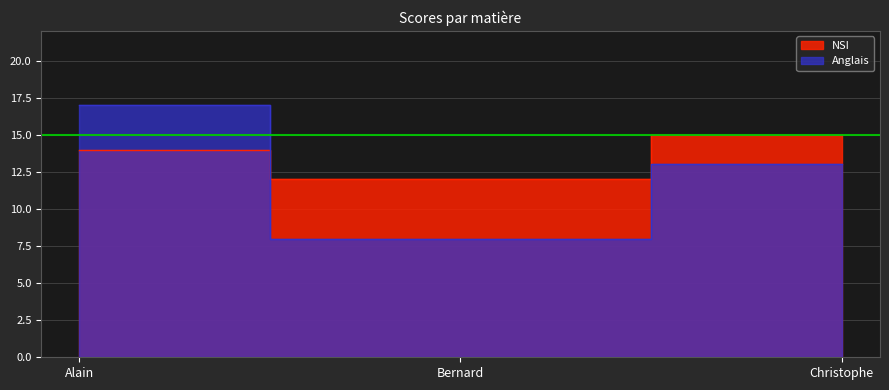

What is the minimum value for Anglais?

8